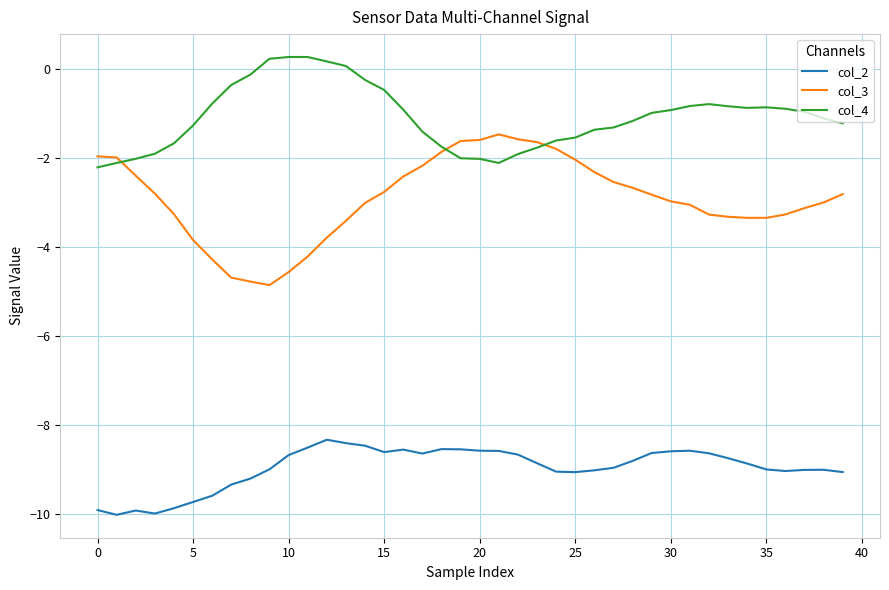

True or false: col_2 and col_3 intersect in this chart.

False